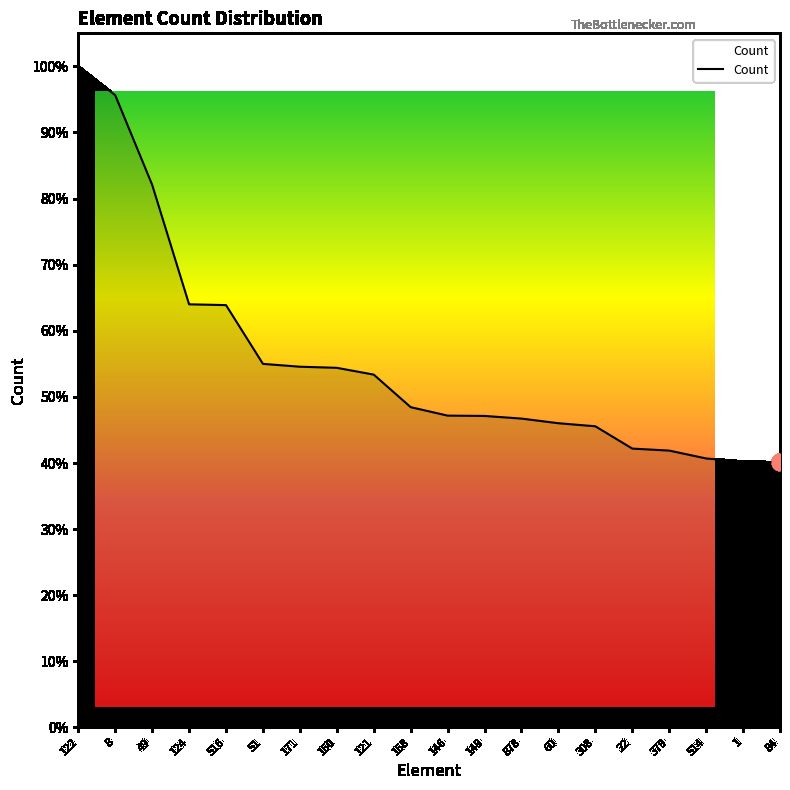

What is the approximate value at 1?

0.4